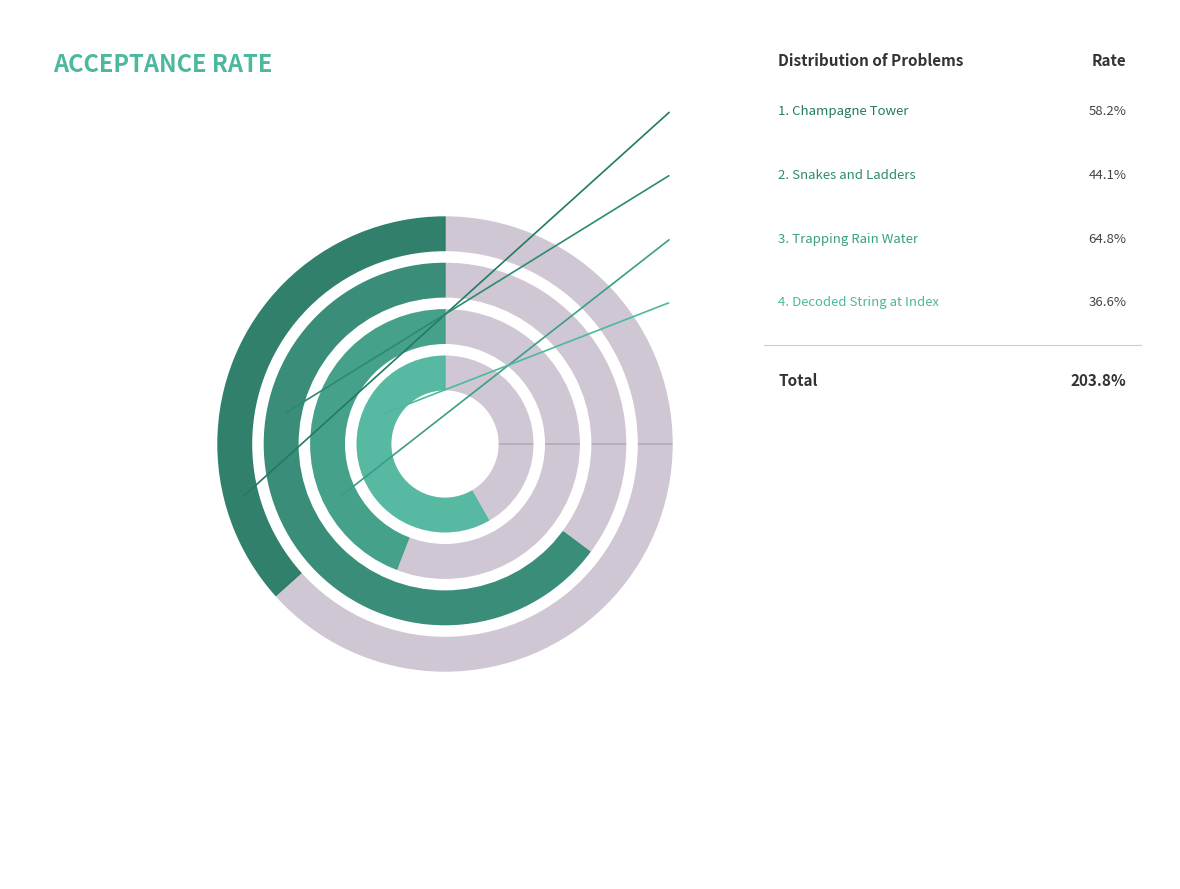

How many segments does this pie chart have?

4